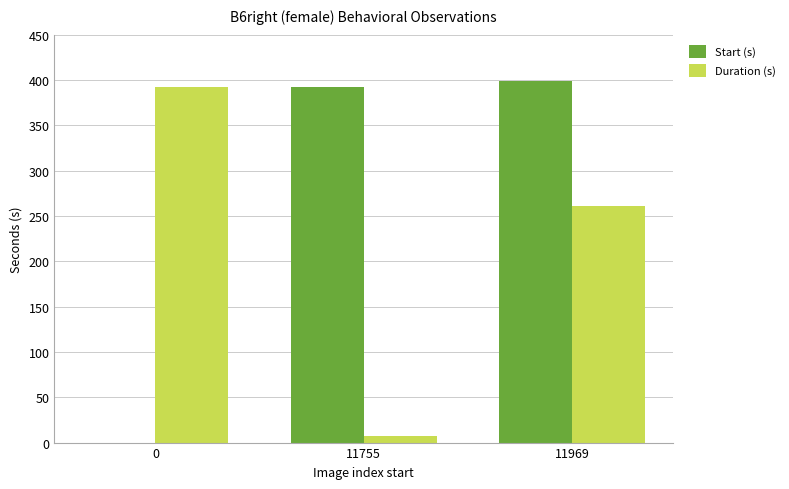

Reading right to left, list all the values displayed in this chart.

Start (s): 11969=399.0	11755=391.8	0=0.0
Duration (s): 11969=261.4	11755=7.1	0=391.8